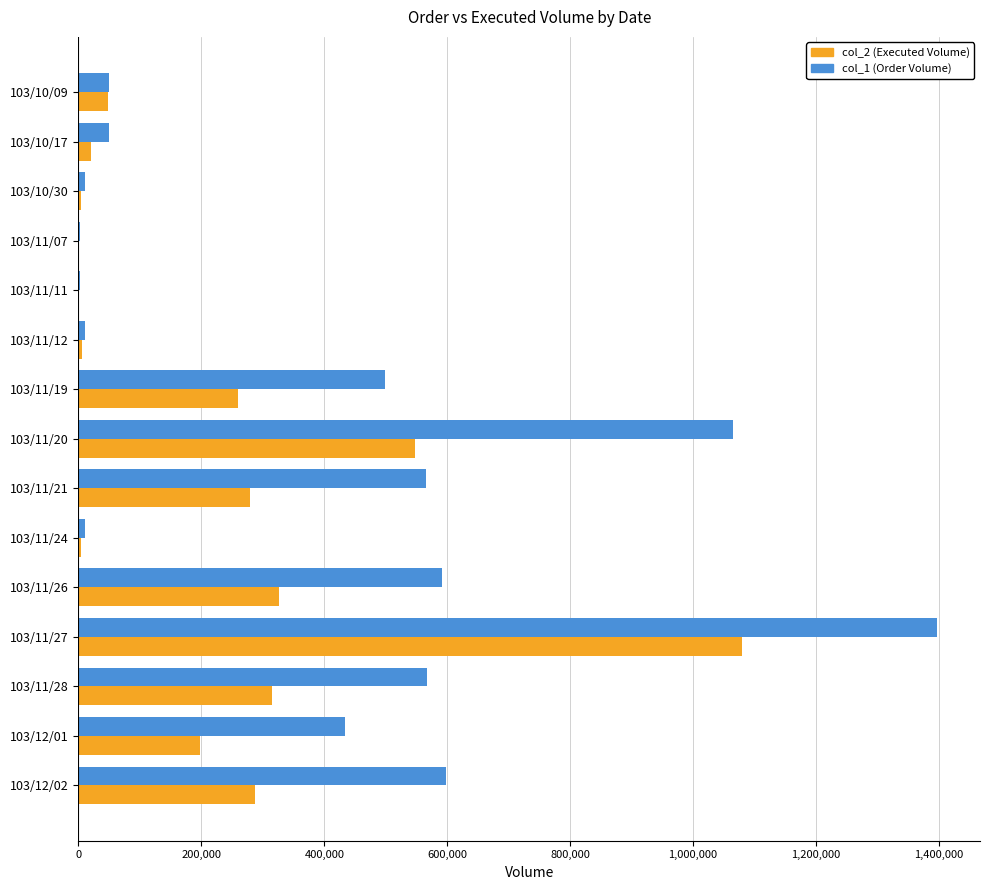

The value of col_1 (Order Volume) at 103/12/02 is 907670. True or false?

False